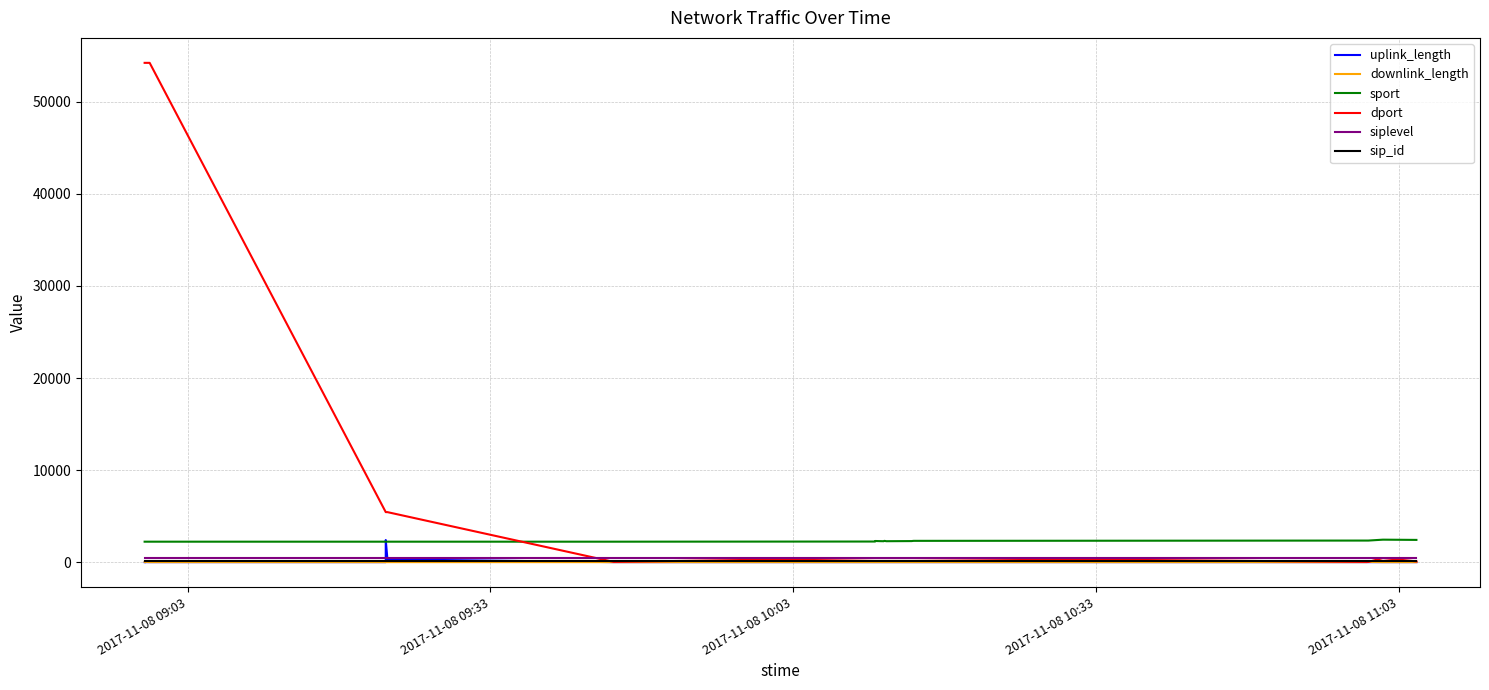

Does the chart have visible grid lines?

Yes